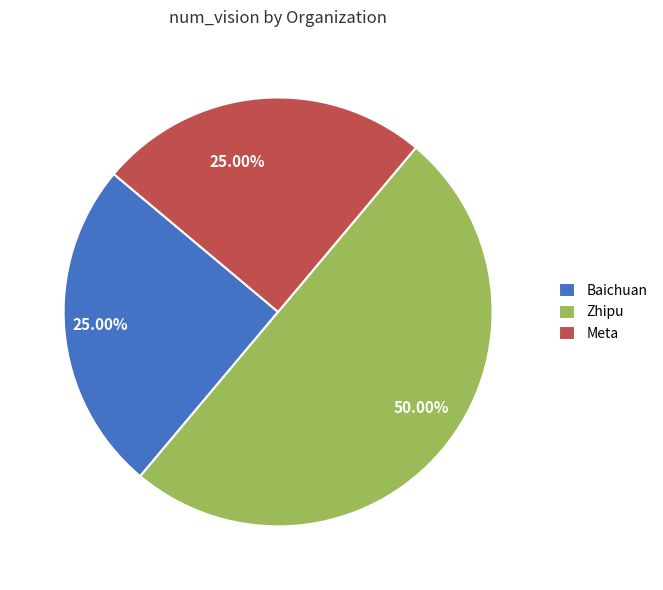

What is the ratio of the value at Meta to the value at Zhipu?

0.5